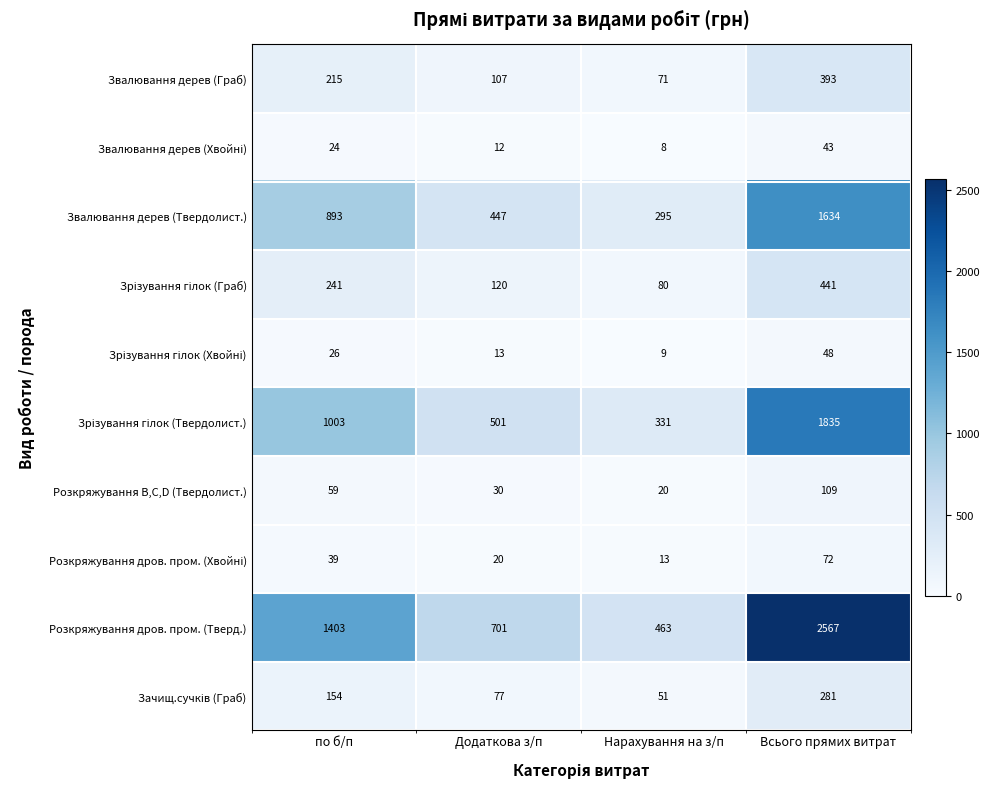

Which label corresponds to the smallest value in the chart?

Нарахування на з/п